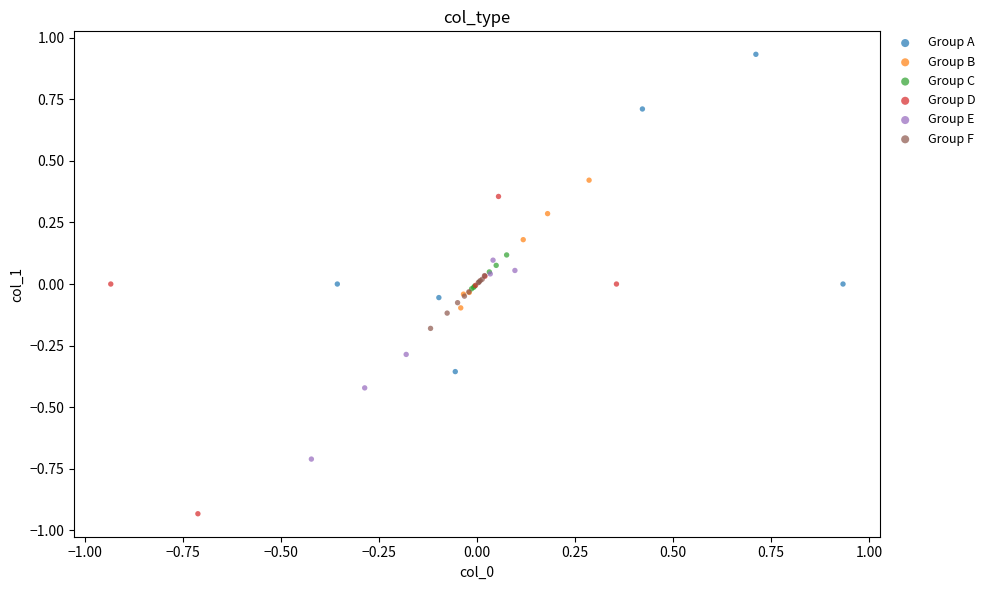

Which series contains the lowest Y value?

Group D